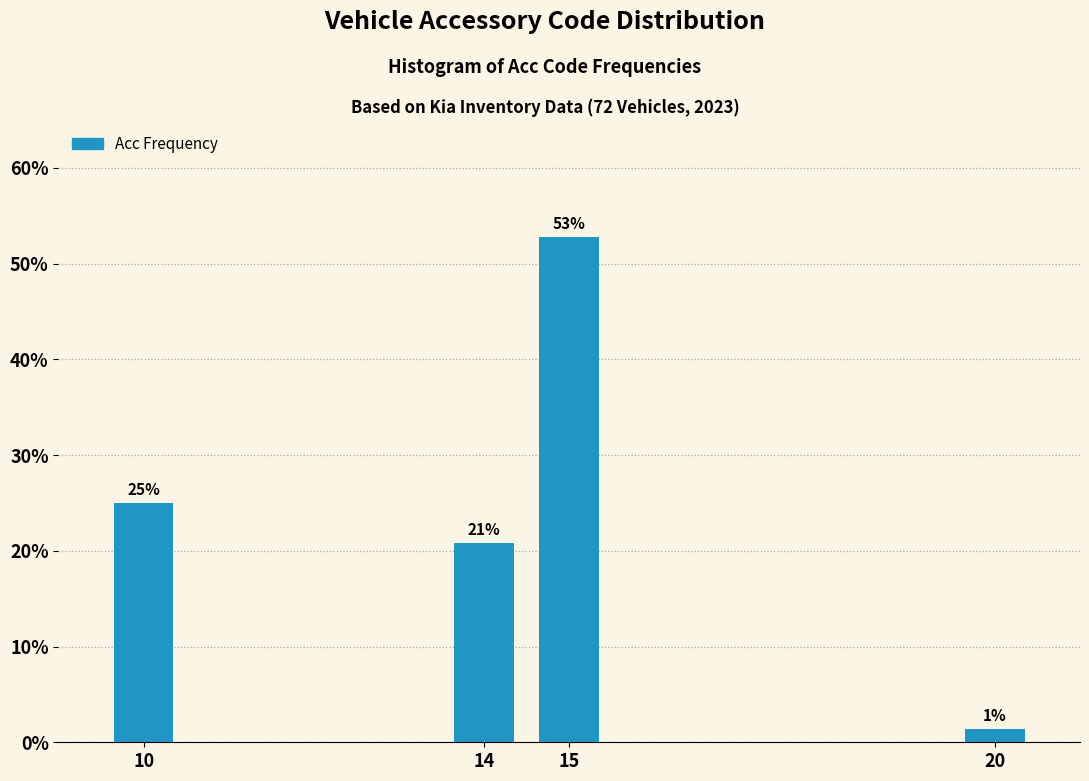

Where is the data nearest to the value 27?

10